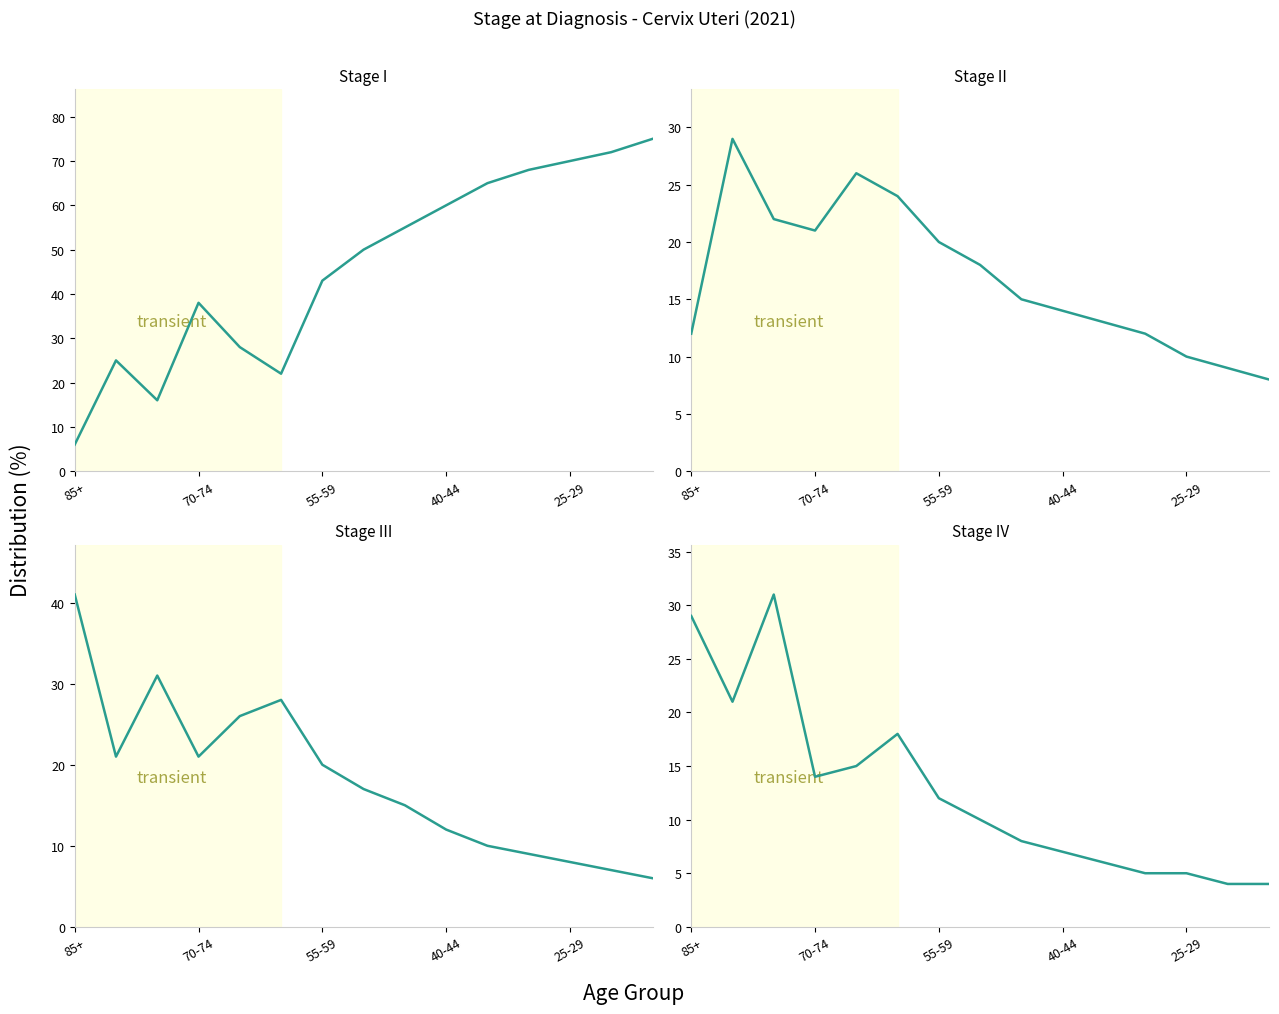

What is the average value of the Stage III series?

18